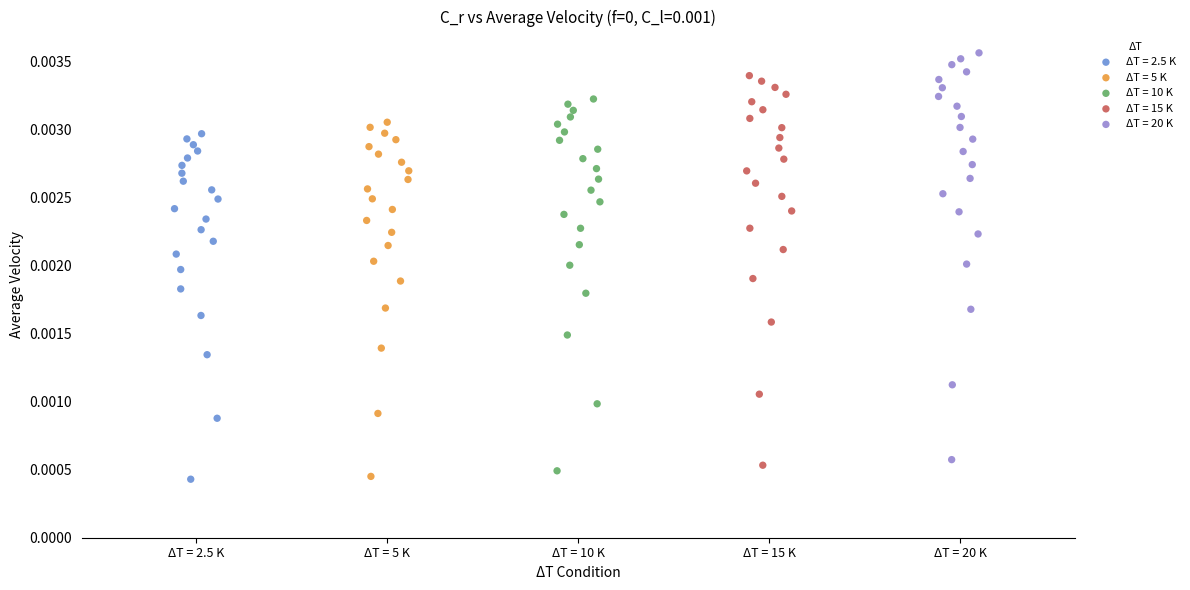

Which series has the largest Y range (max minus min)?

ΔT = 20 K